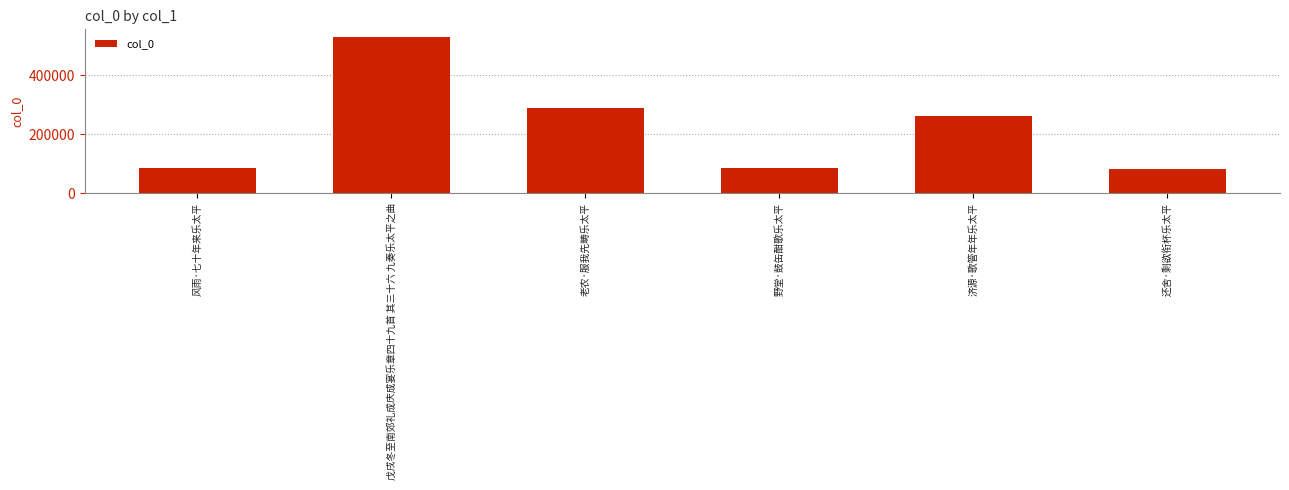

What position from the left is 戊戌冬至南郊礼成庆成宴乐章四十九首 其三十六 九奏乐太平之曲?

2